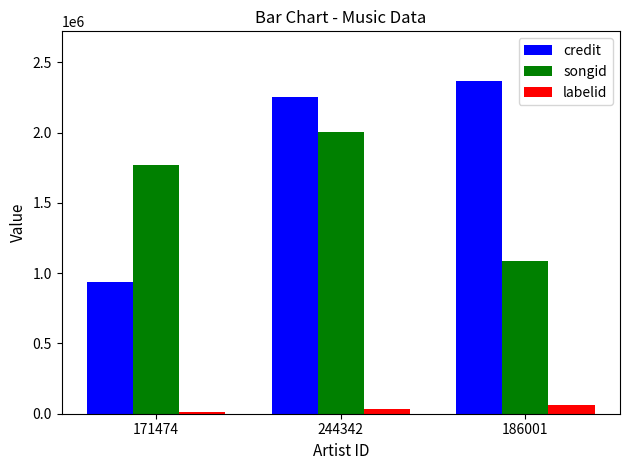

Where is songid nearest to the value 1546003?

171474